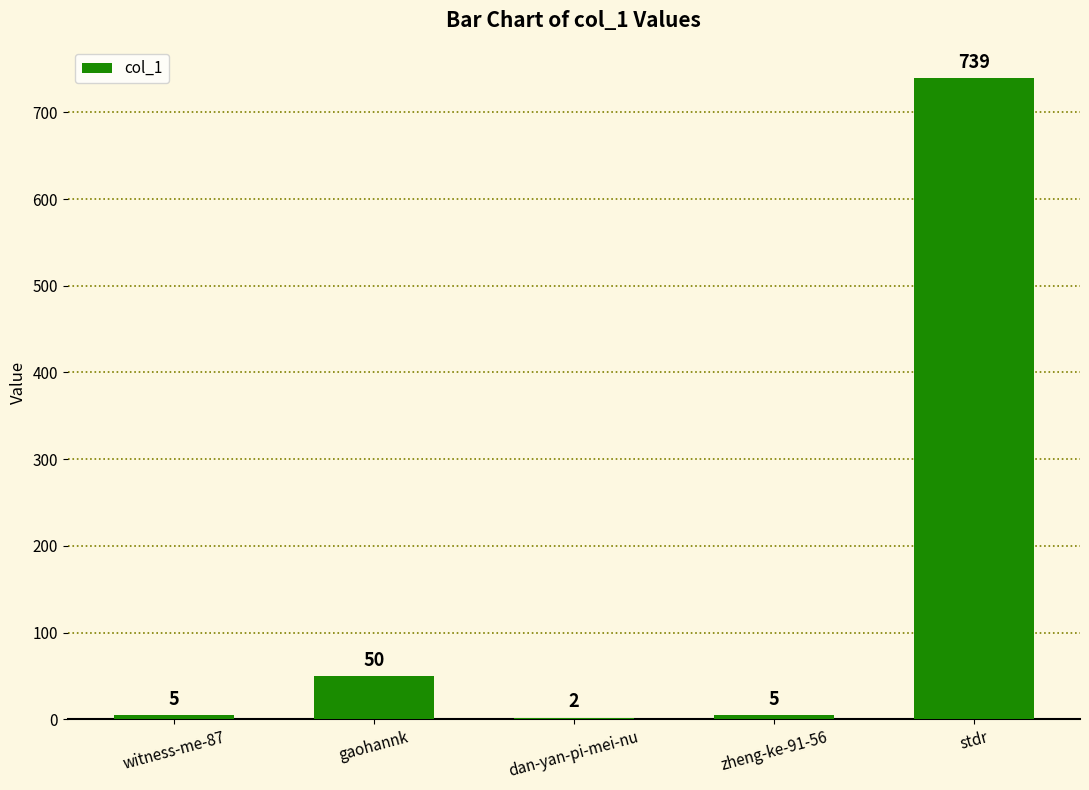

Reading left to right, extract all data points from this chart.

witness-me-87=5	gaohannk=50	dan-yan-pi-mei-nu=2	zheng-ke-91-56=5	stdr=739